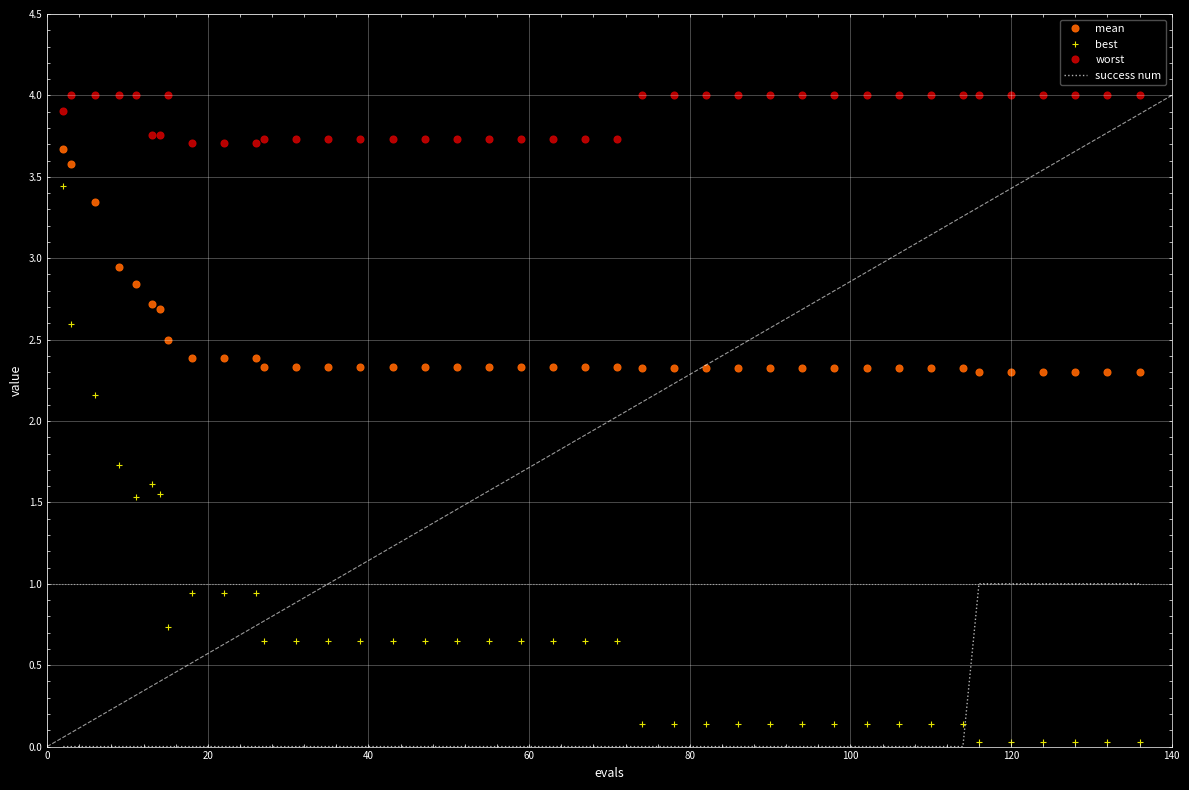

Which series has the largest total across all categories?

worst